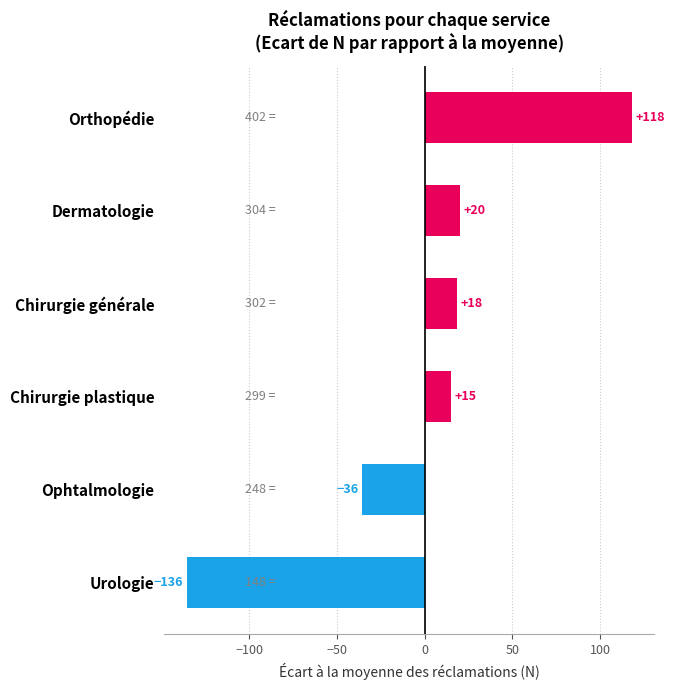

Read the value at Orthopédie.

118.2